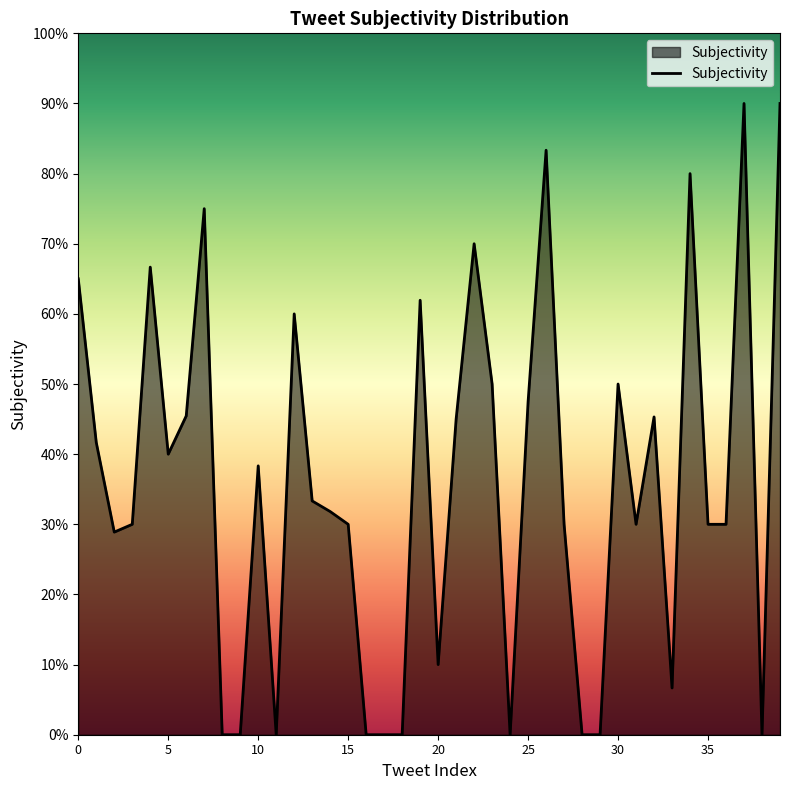

What is the value of the 31st point from the left?

0.5